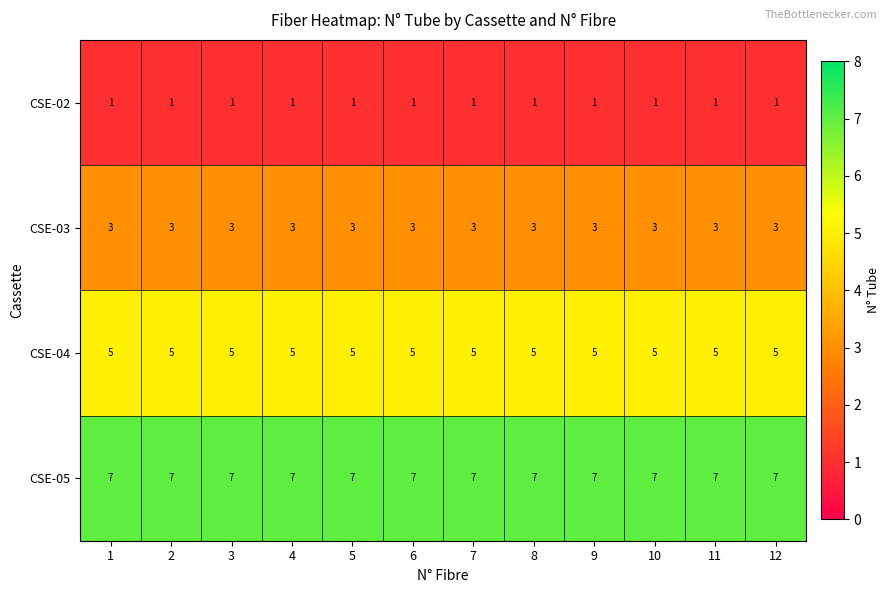

What is the approximate value of CSE-04 at 10?

5